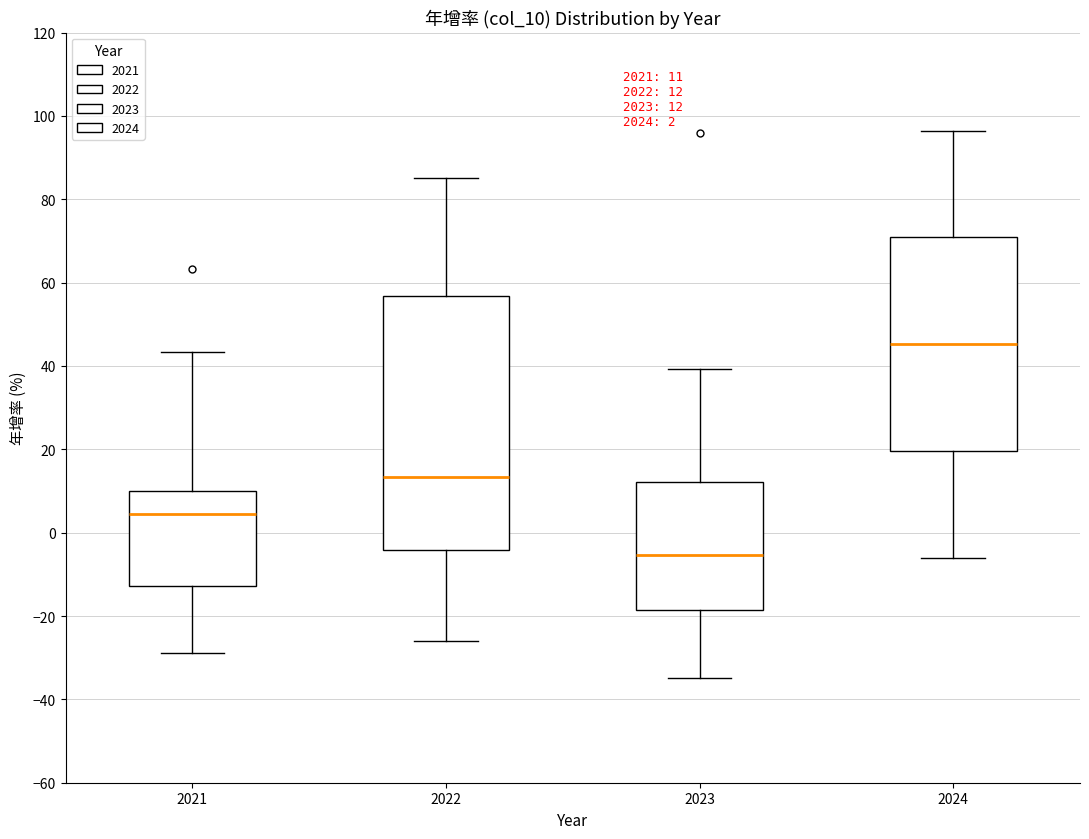

Which box is the tallest, from its lower edge to its upper edge?

2022